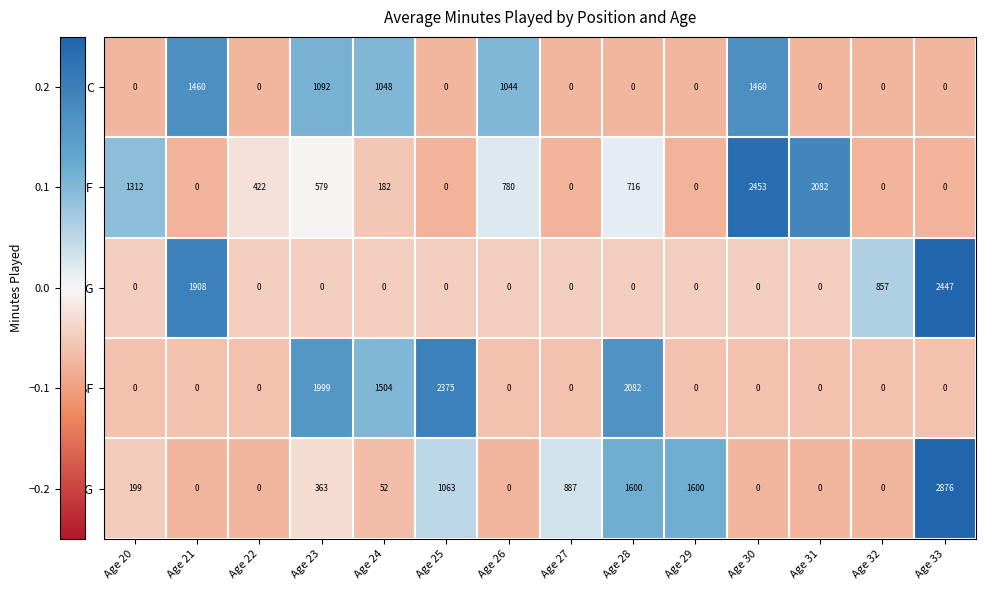

What is the maximum value for SF?

2375